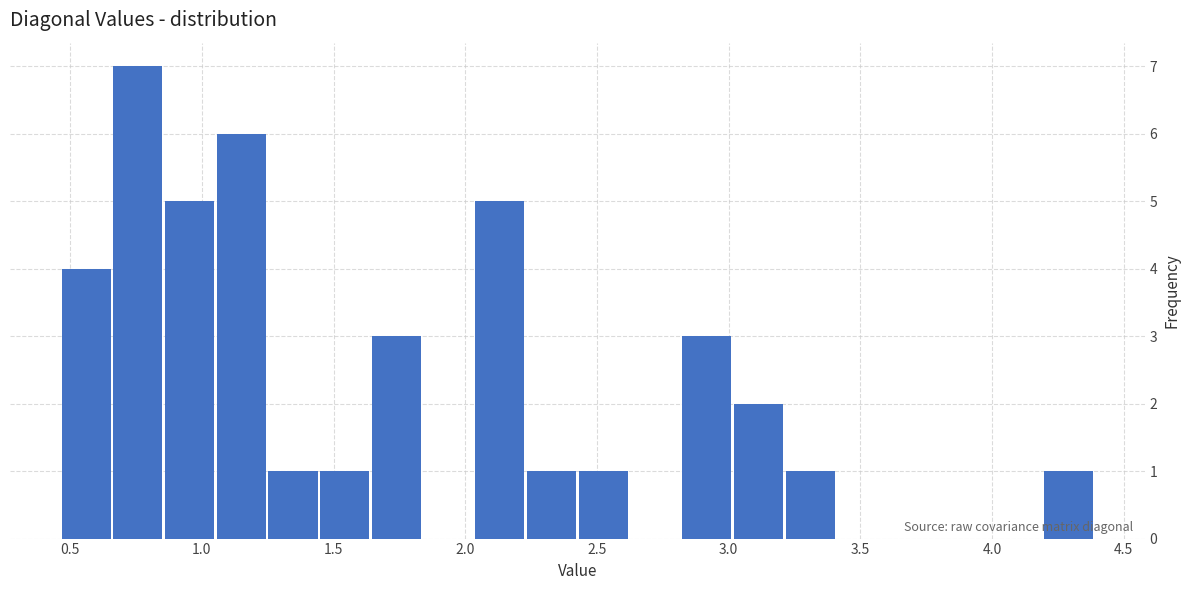

Around what value on the x-axis is the tallest bar? Give the approximate position of its centre, as read against the axis.

0.75